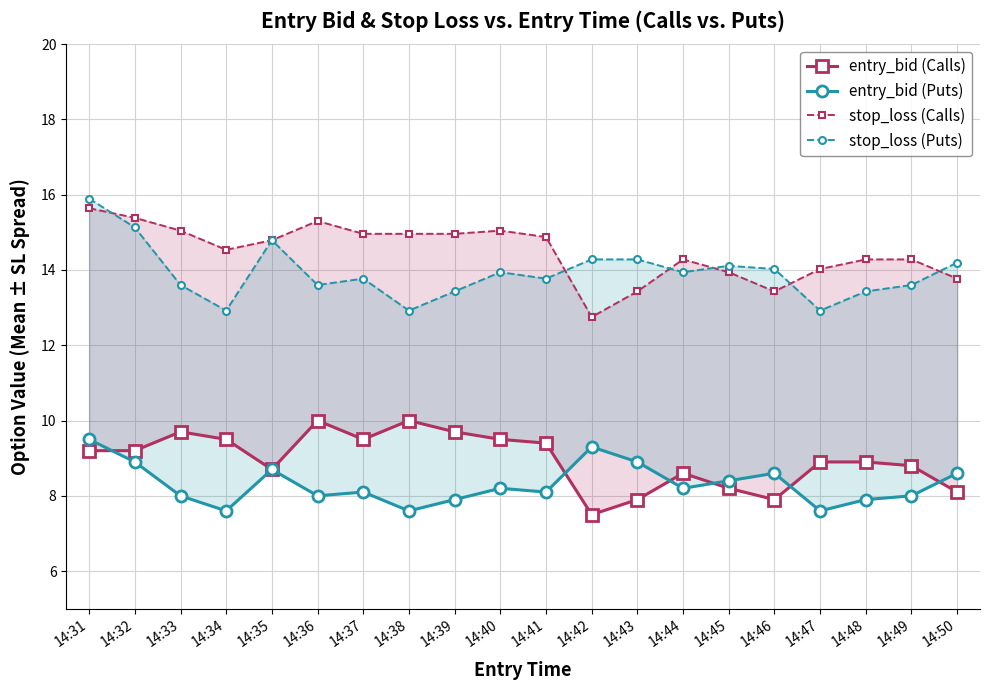

What is the total value across all series at 14:31?

50.2